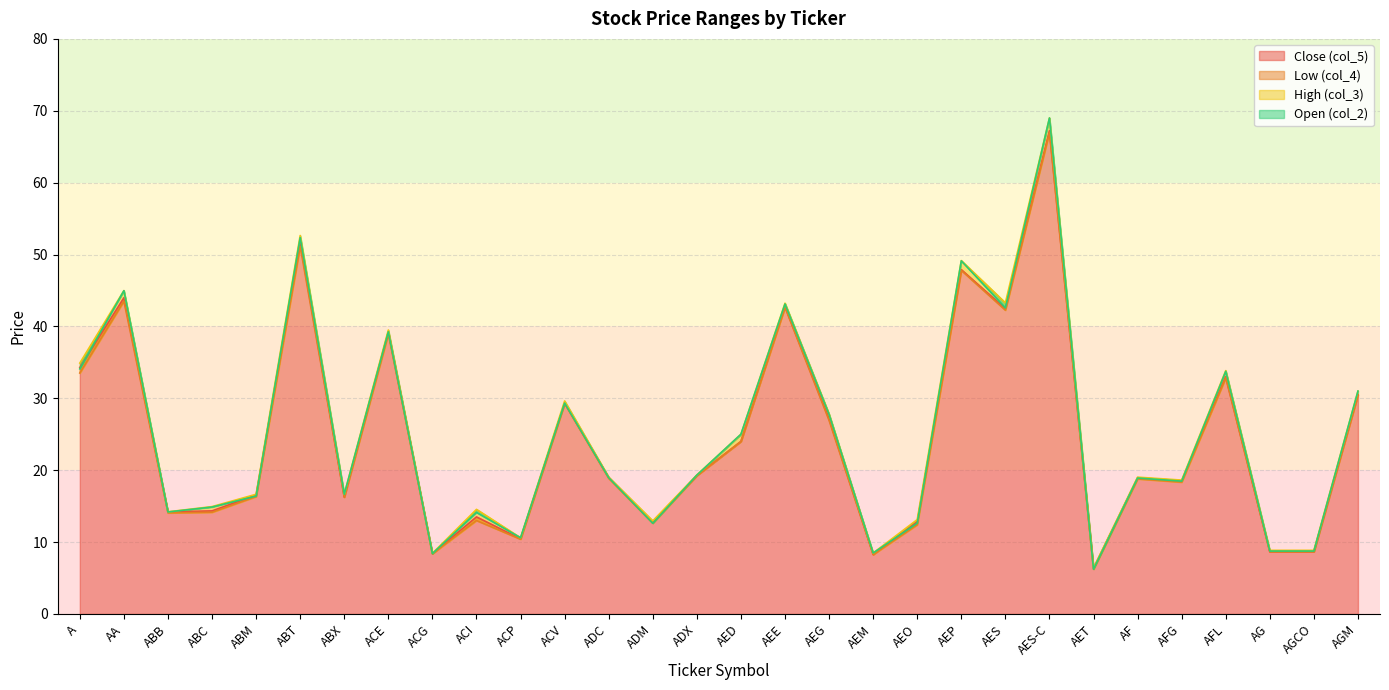

True or false: col_3 and col_4 intersect in this chart.

False